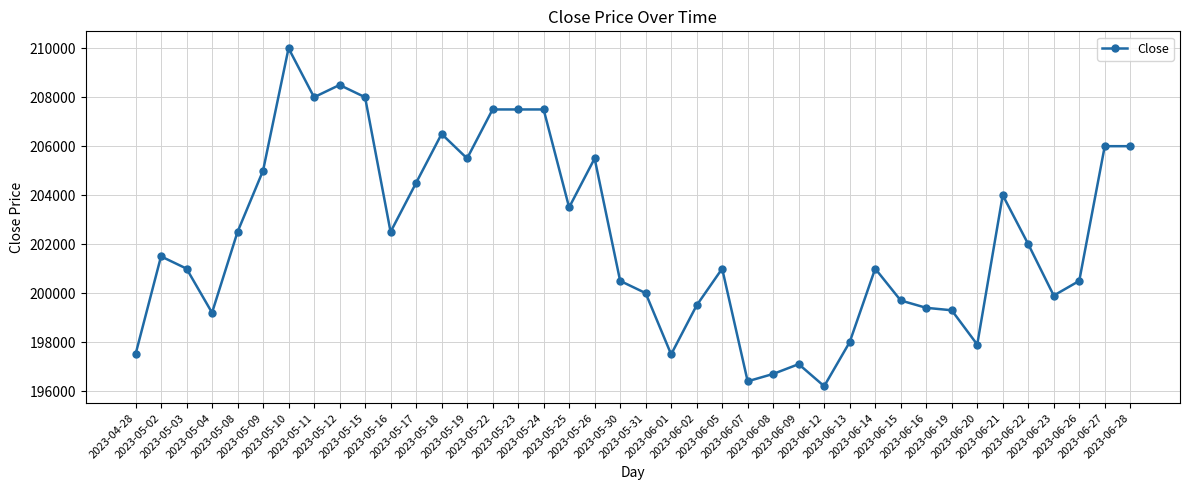

Where is the first local minimum?

2023-05-04